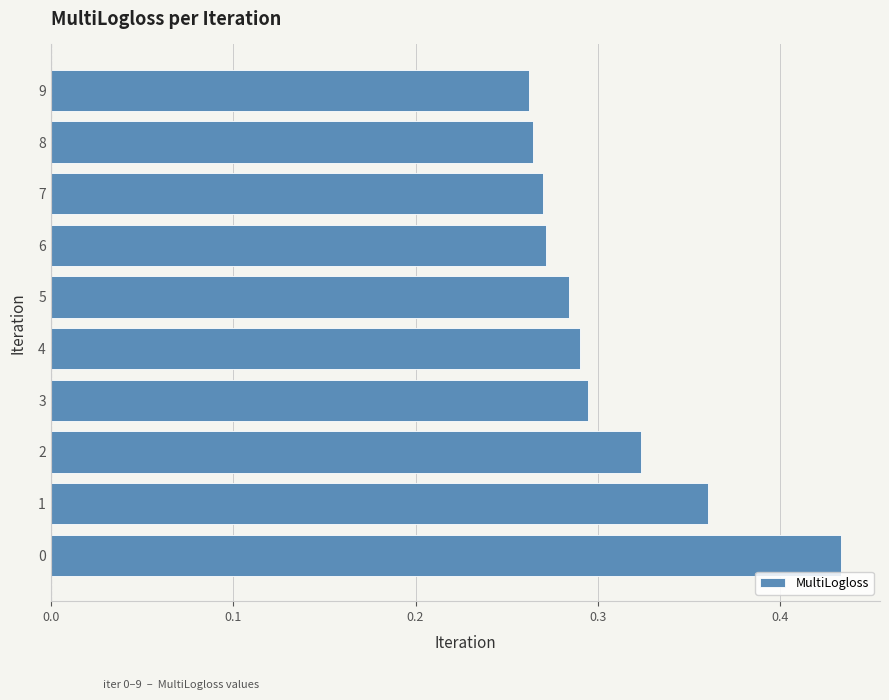

What is the sum of the values at 0 and 5?

0.7